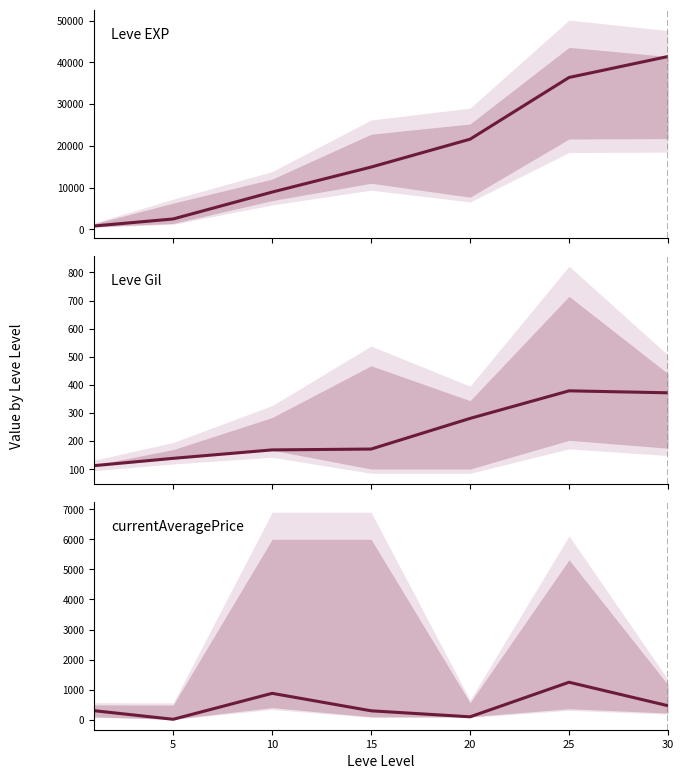

Reading left to right, what are all the values shown in this chart?

Leve EXP: 0=800.0	5=2490.0	10=8930.0	15=14920.0	20=21600.0	25=36390.0	30=41410.0
Leve Gil: 0=113.0	5=139.0	10=169.0	15=172.0	20=281.0	25=379.0	30=372.0
currentAveragePrice: 0=303.8	5=18.0	10=880.6	15=300.0	20=100.0	25=1249.1	30=468.9